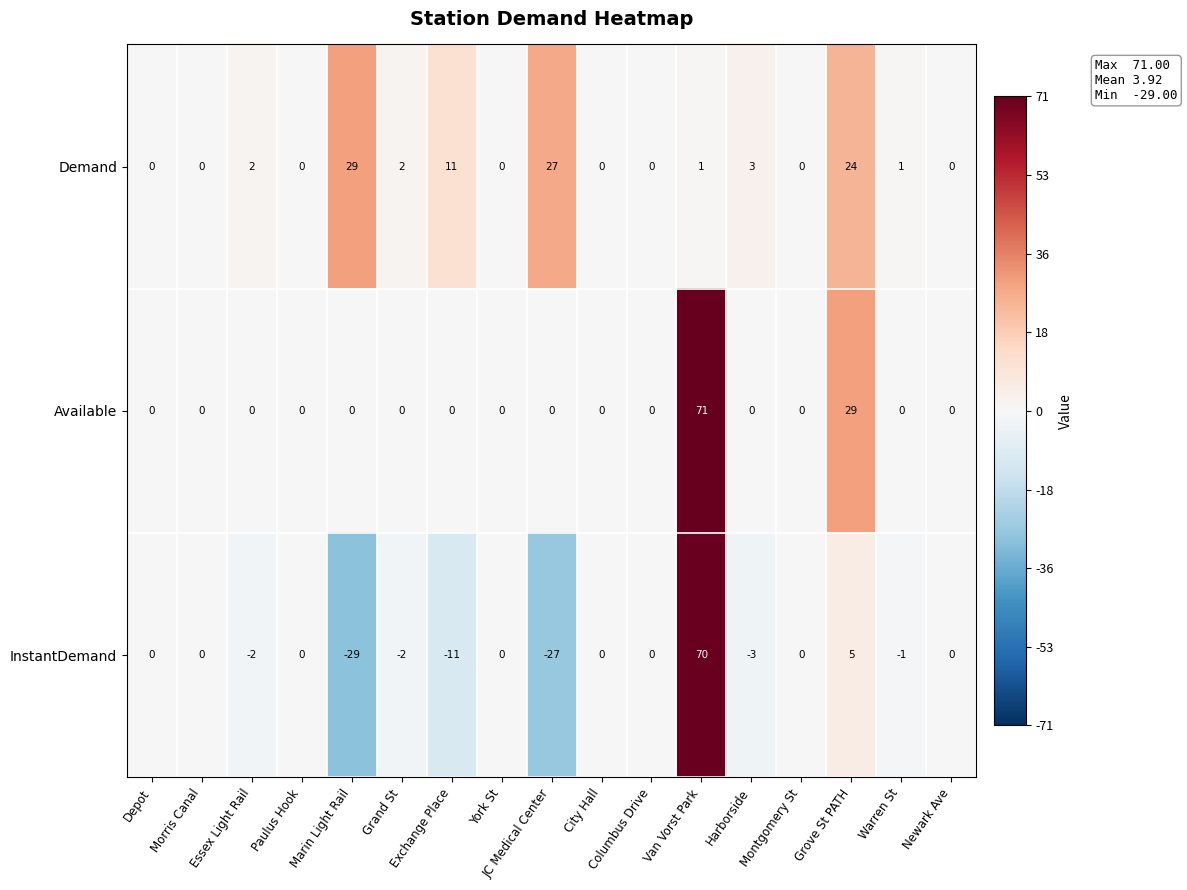

True or false: InstantDemand has a value of 0 at Paulus Hook.

True